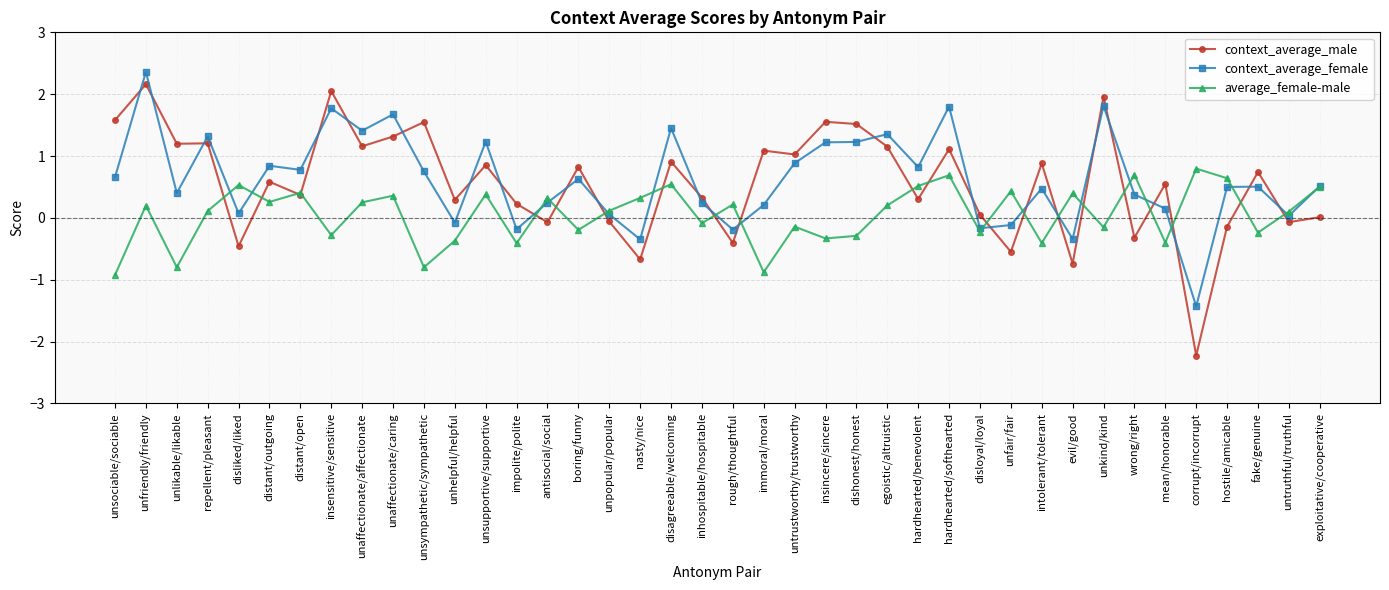

True or false: context_average_female and context_average_male cross at least once.

True